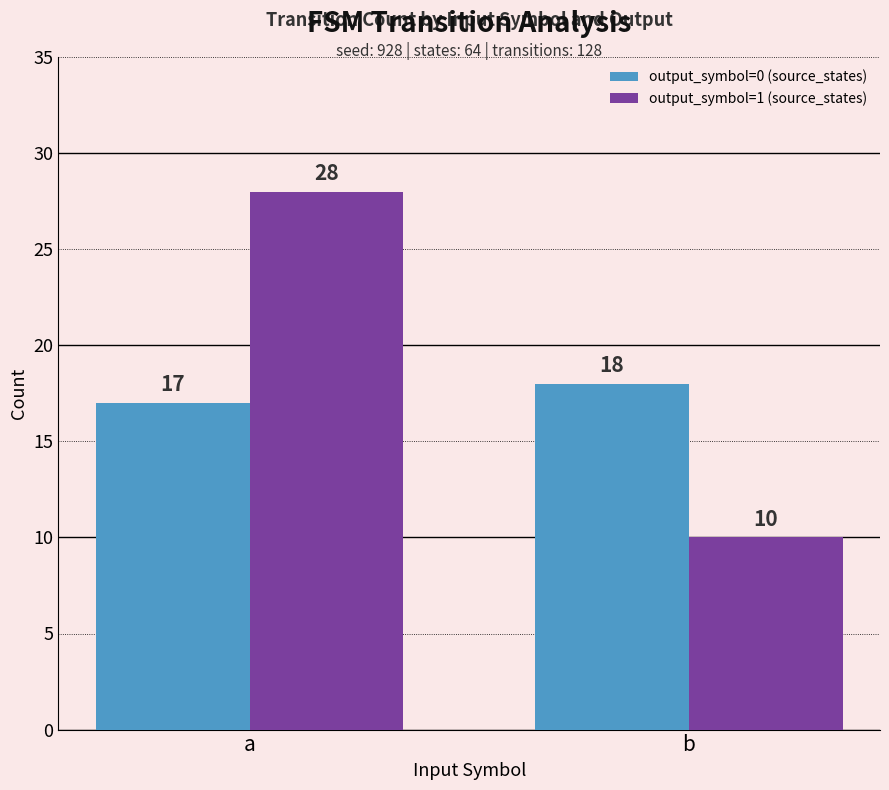

What is the smallest value displayed?

10